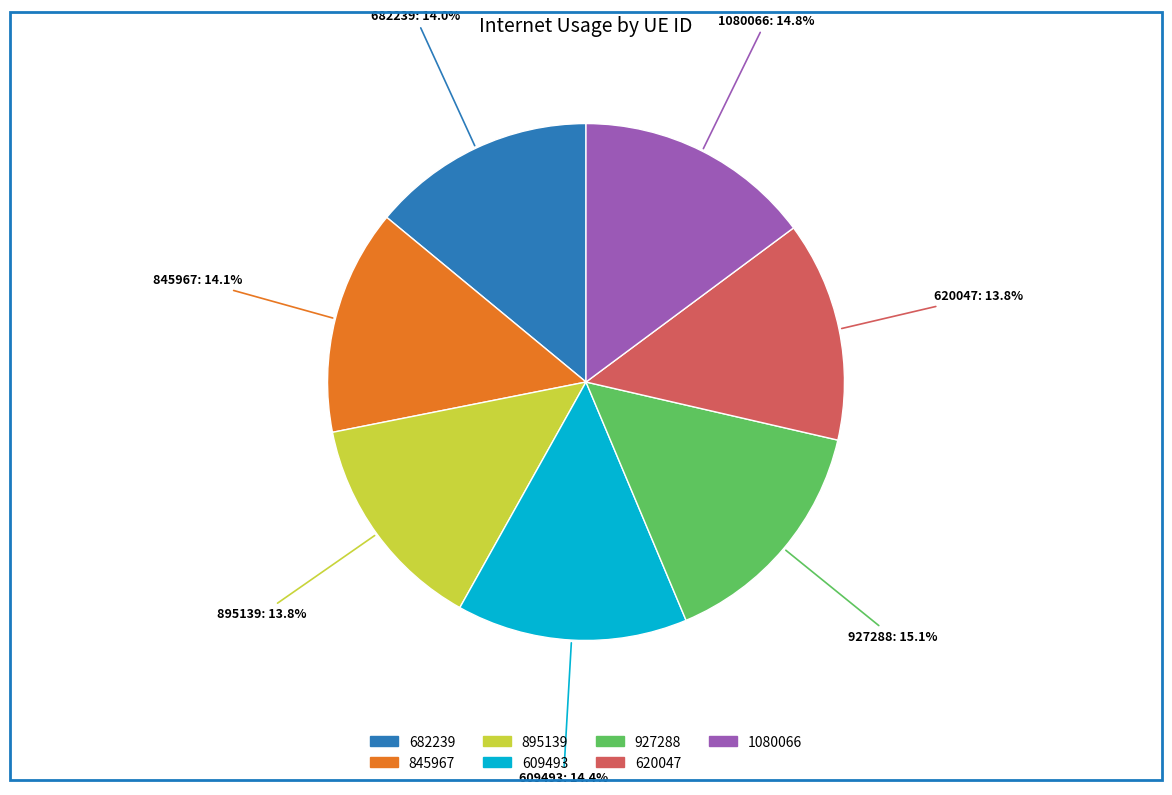

Count the number of slices in the pie.

7